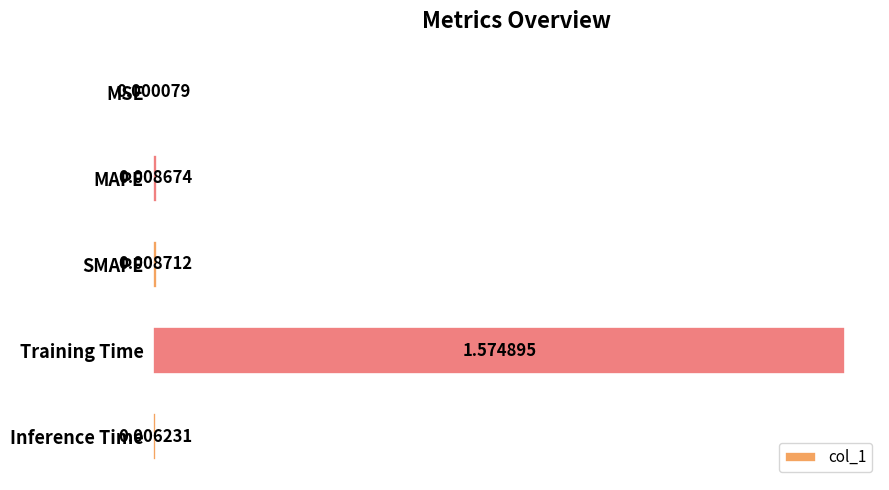

Between Training Time and MSE, which is larger?

Training Time